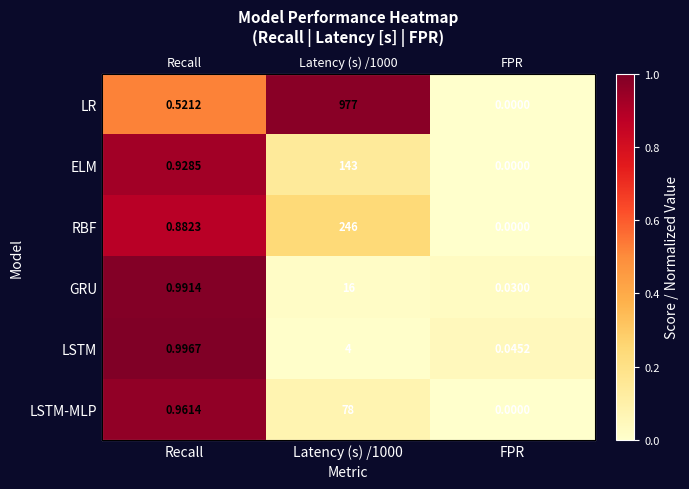

Which series has the largest total across all categories?

LR